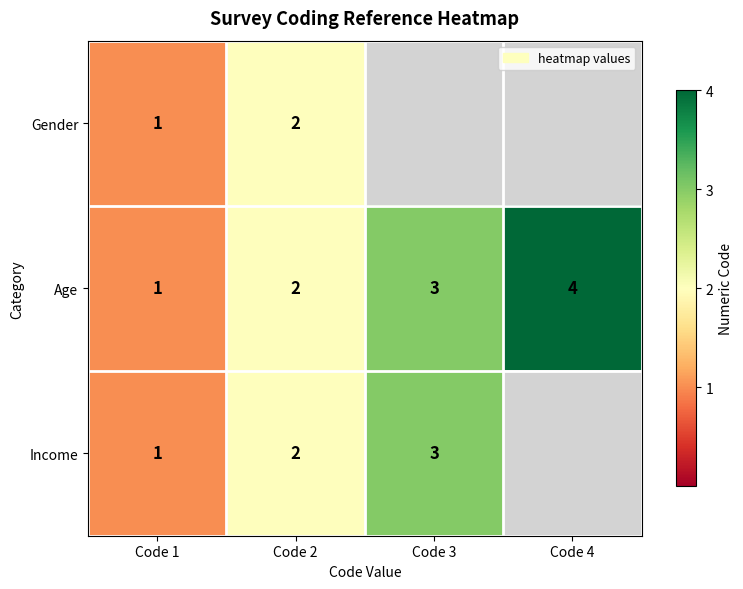

Is the value of Gender at Code 1 greater than the value of Income at Code 2?

No